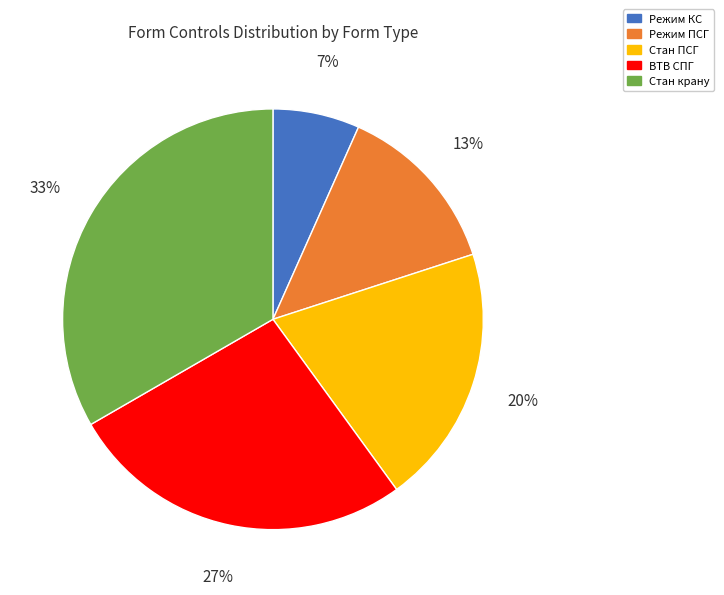

Is the sum of Стан крану and Режим КС greater than half?

No